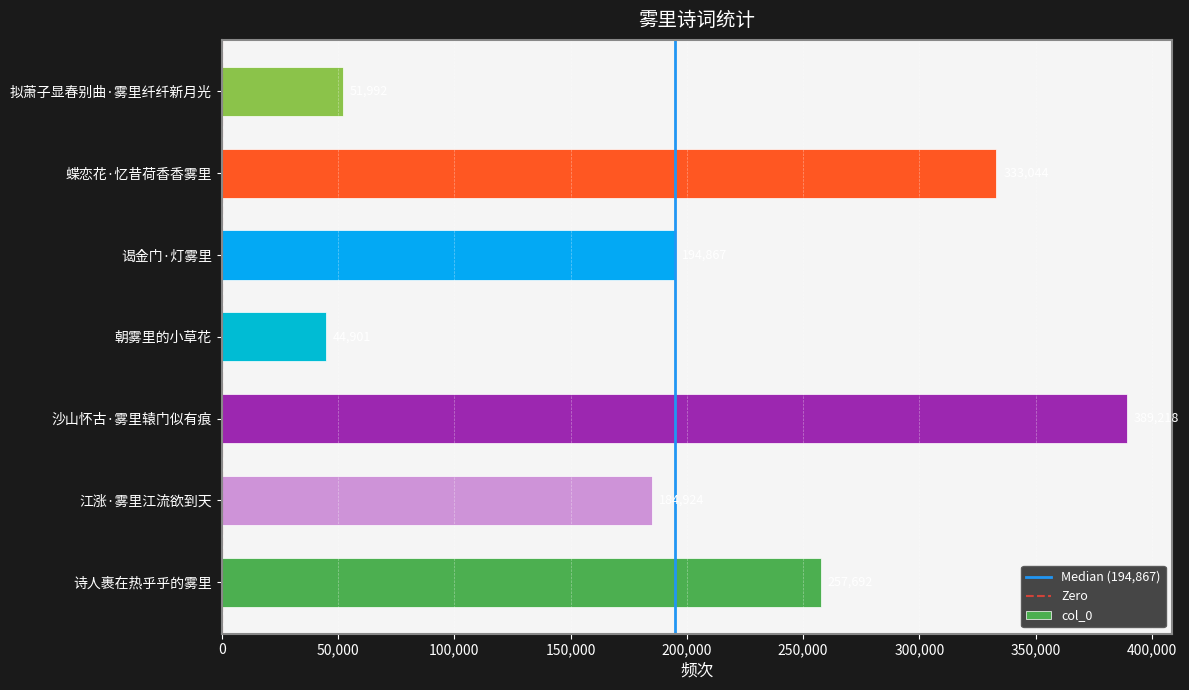

How many data points are less than 194867?

3